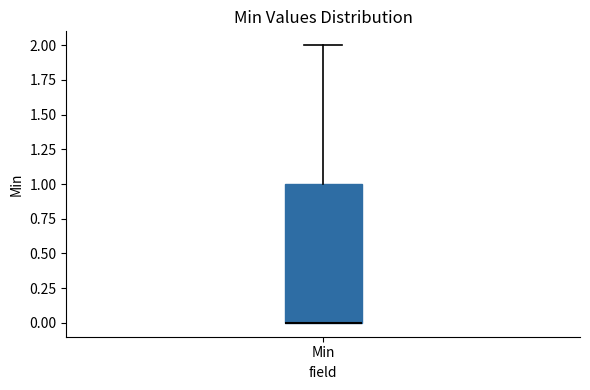

Where does the upper whisker of the box for Min end on the y-axis? The values are not printed on the chart, so give them approximately, as read against the axis.

2